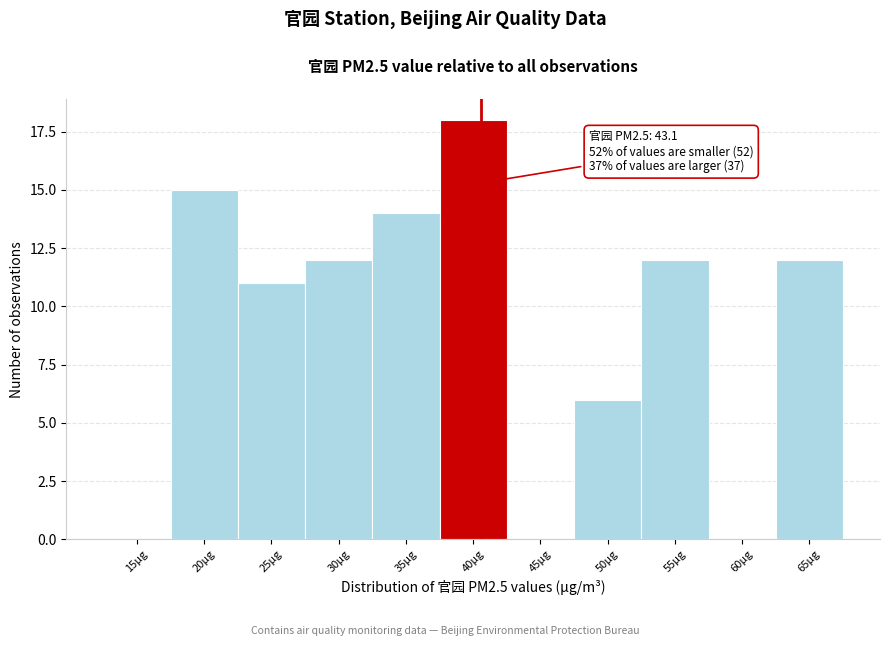

Reading left to right, what are all the values shown in this chart?

15µg=0	20µg=15	25µg=11	30µg=12	35µg=14	40µg=18	45µg=0	50µg=6	55µg=12	60µg=0	65µg=12